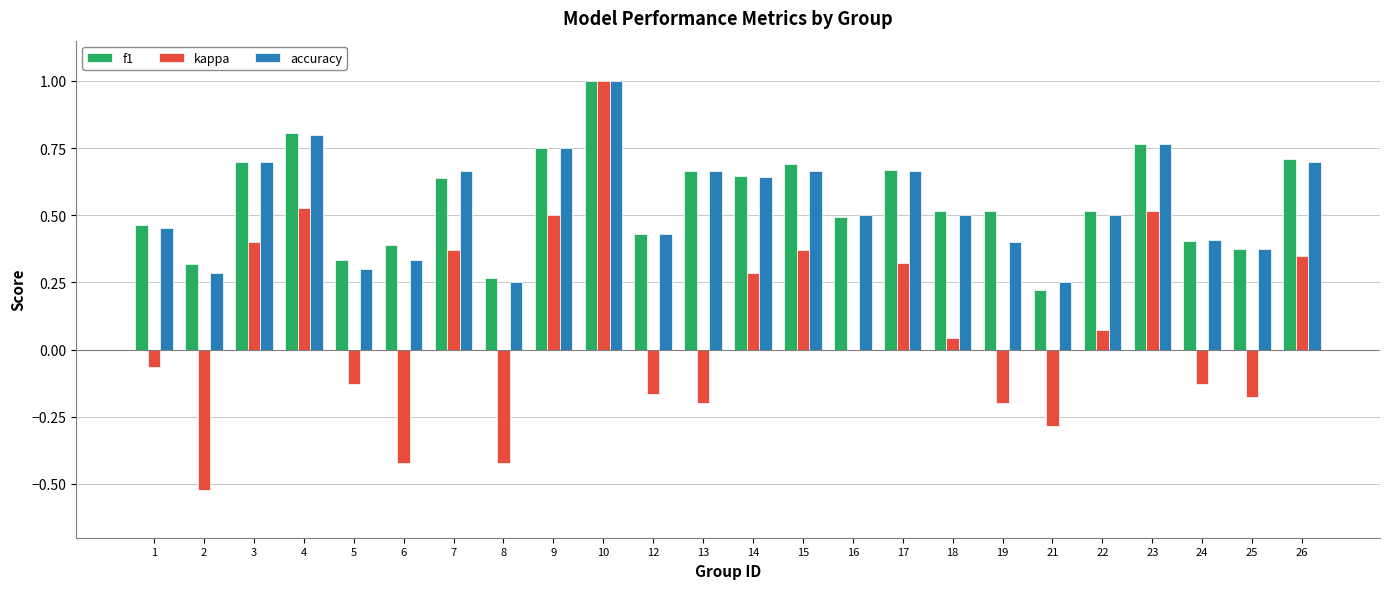

What is the sum of the f1 values at 8 and 10?

1.3